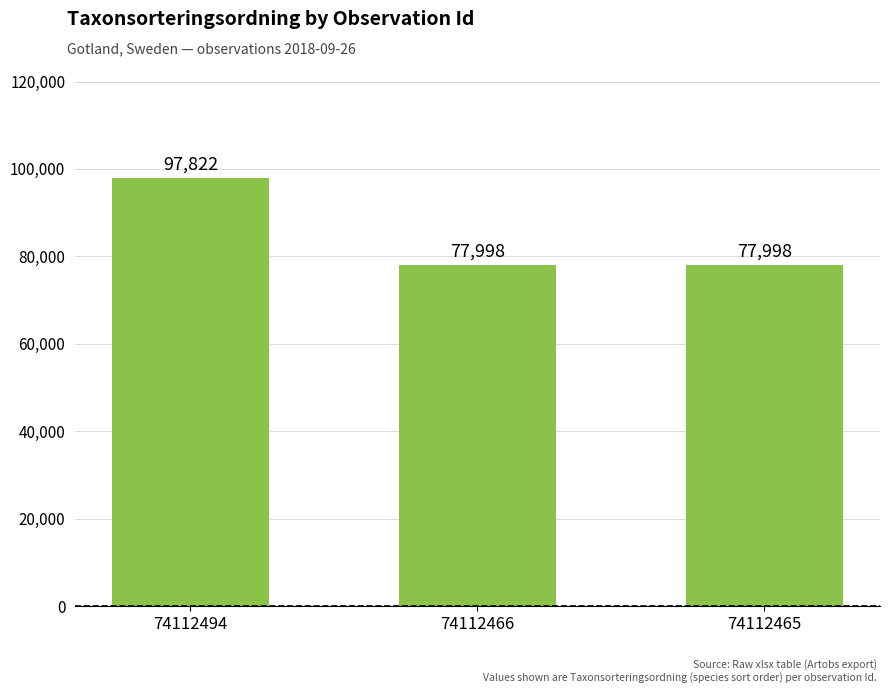

What is the smallest value displayed?

77998